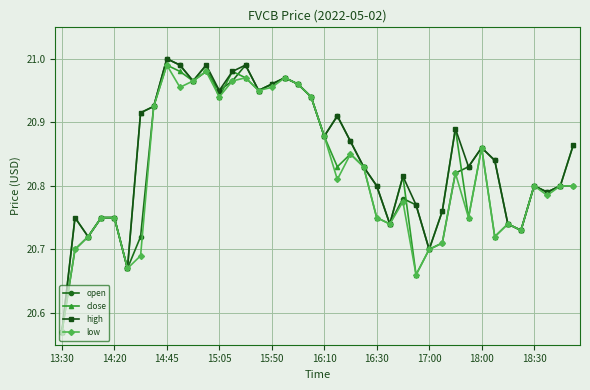

At how many categories does at least one series exceed 20?

40